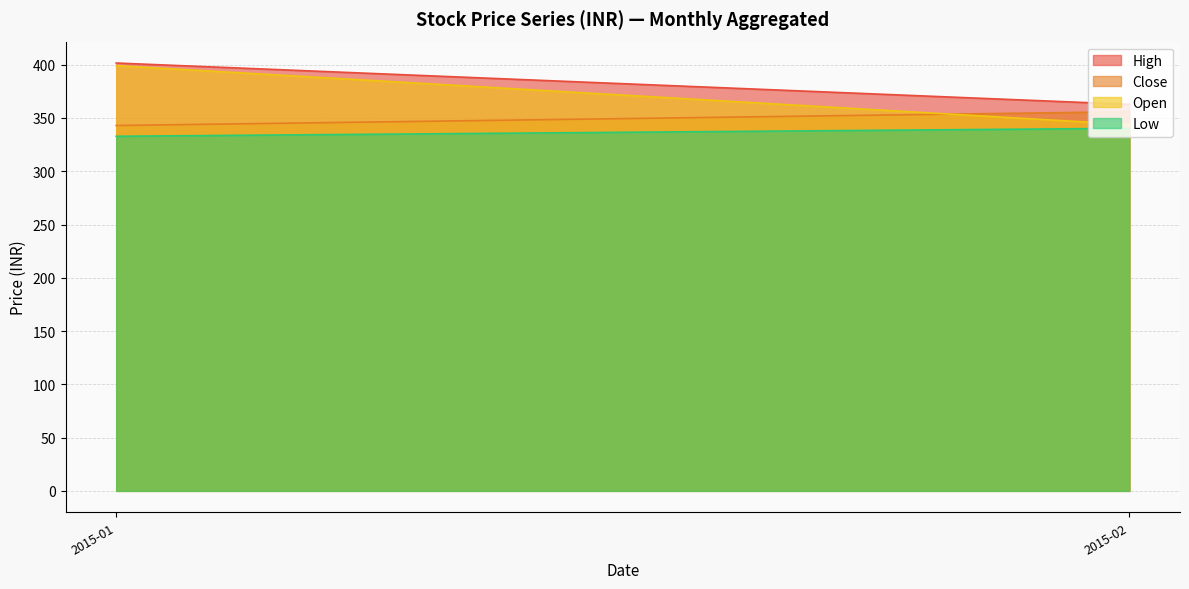

Which series has the largest range (max minus min)?

Open